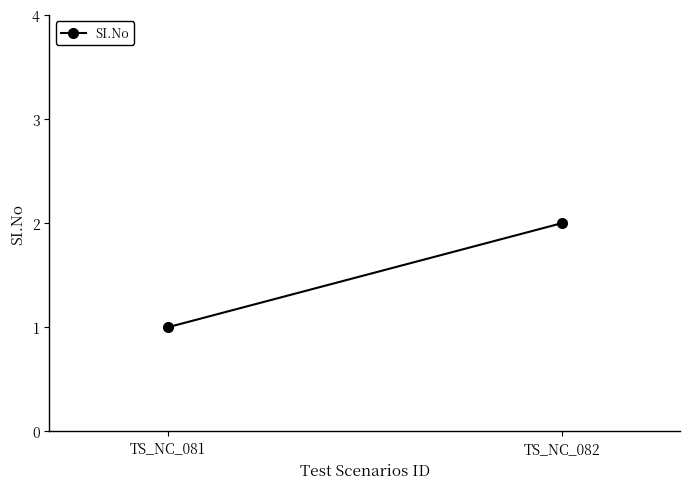

What is the value of the 2nd point from the left?

2